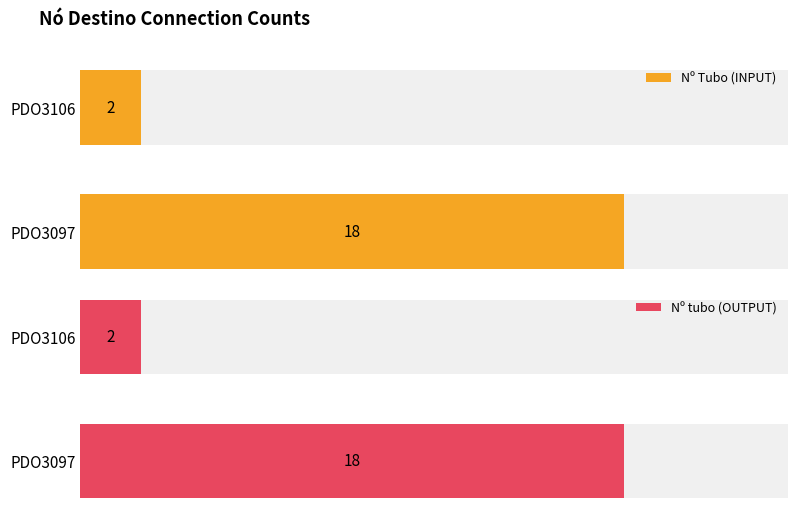

Rank the categories by Nº tubo (OUTPUT) value from lowest to highest.

PDO3106, PDO3097